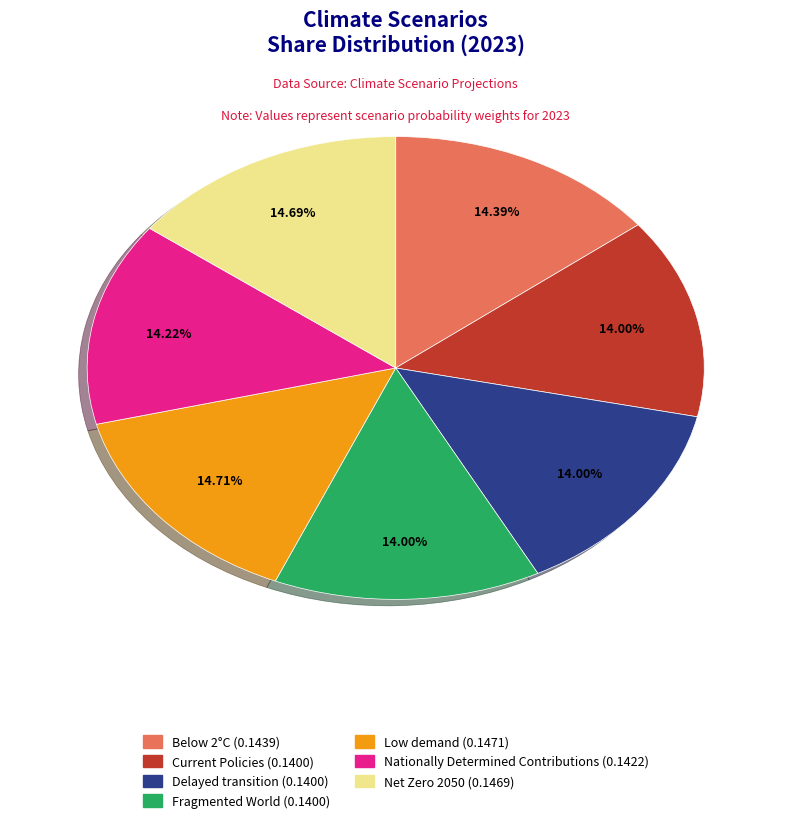

How many segments does this pie chart have?

7